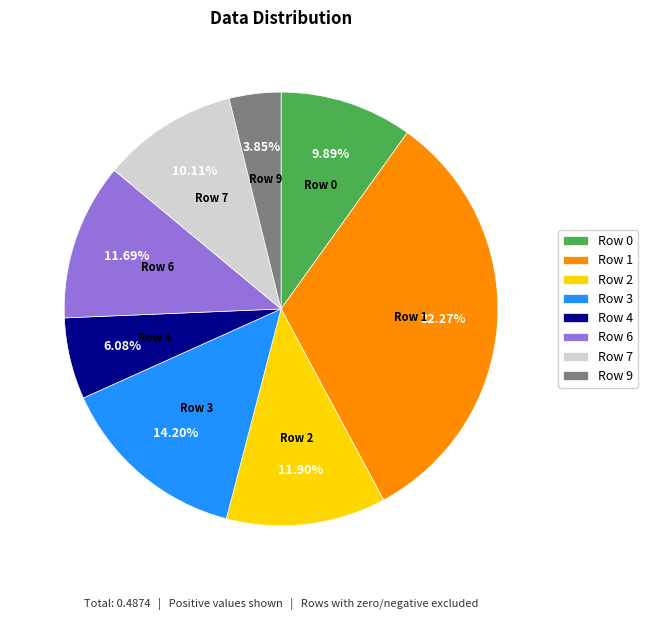

What is the largest slice in the pie chart?

Row 1